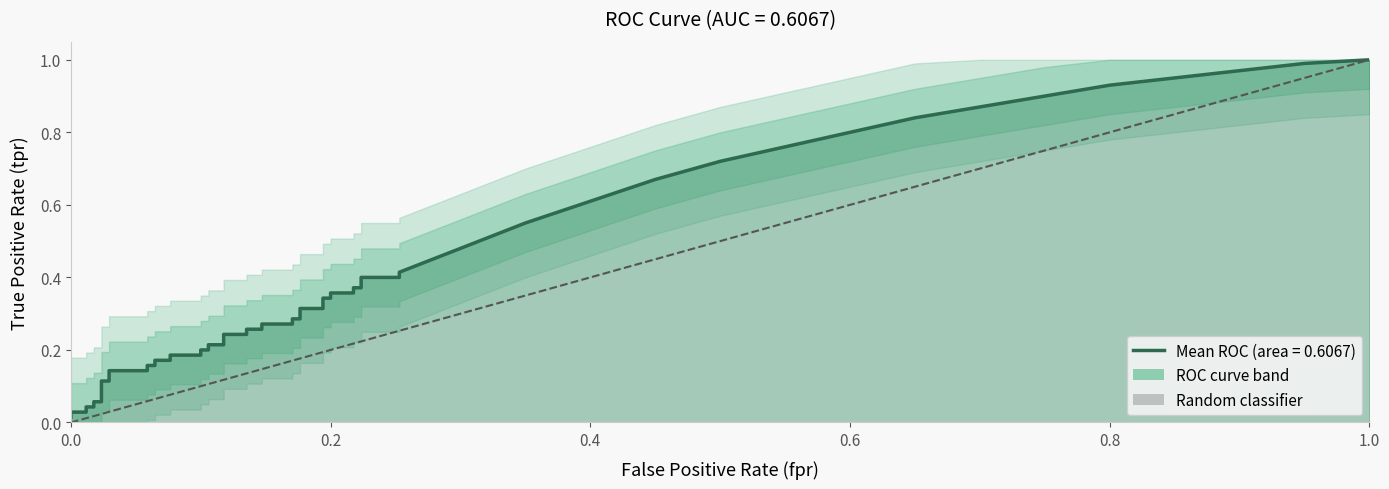

What is the value of the 2nd point from the left?

1